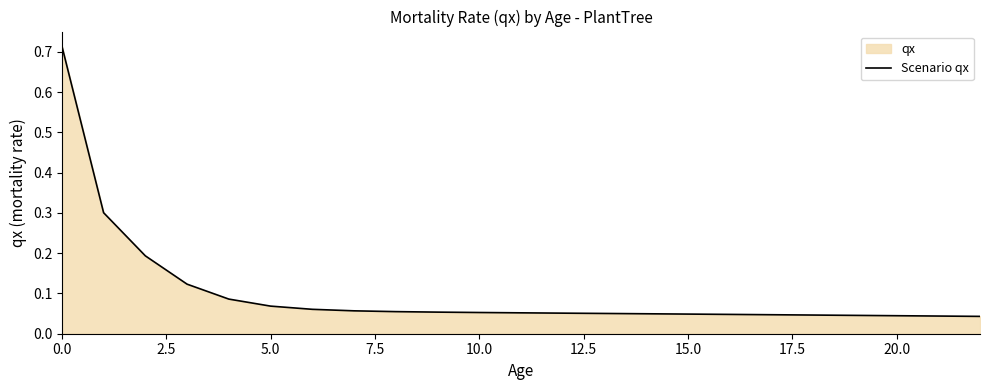

What is the maximum value shown in the chart?

0.7